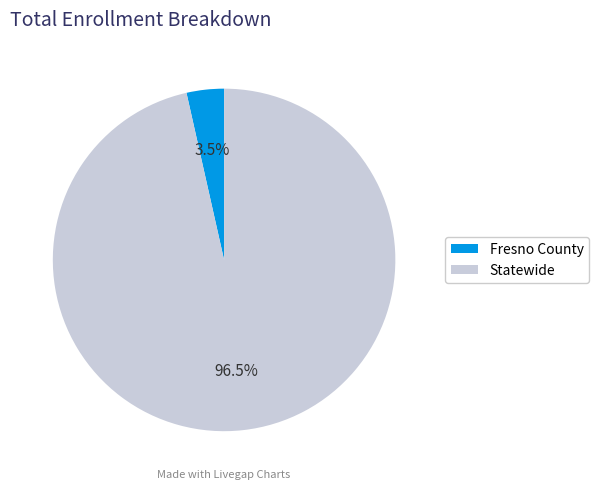

What portion of the pie excludes Statewide?

3.5%